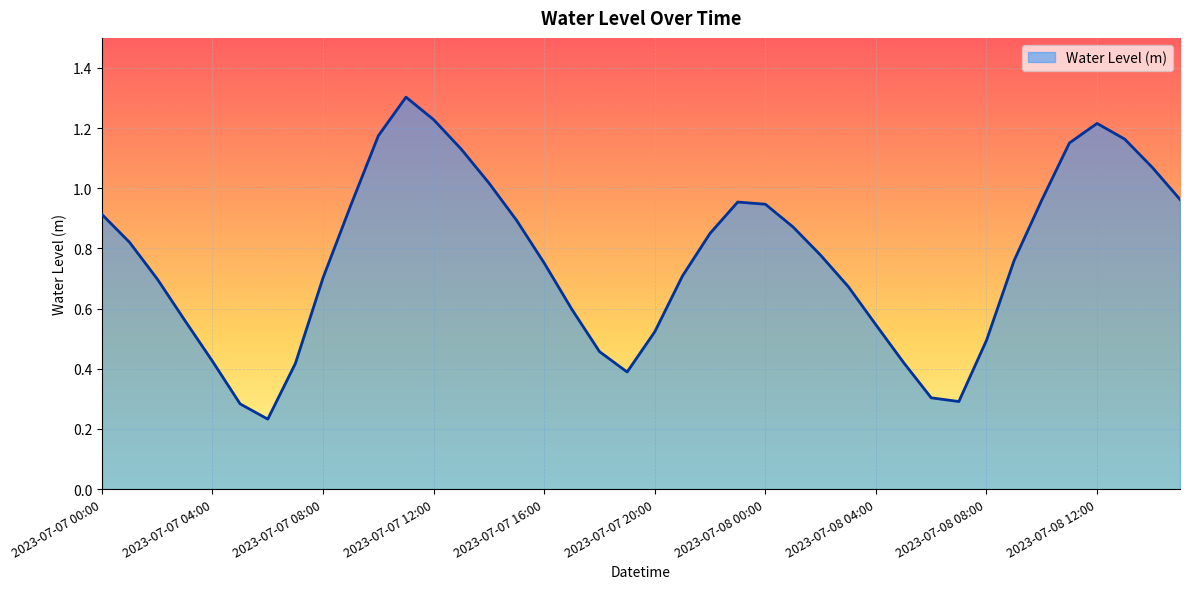

How many interior local peaks (higher than both neighbors) does the data have?

3